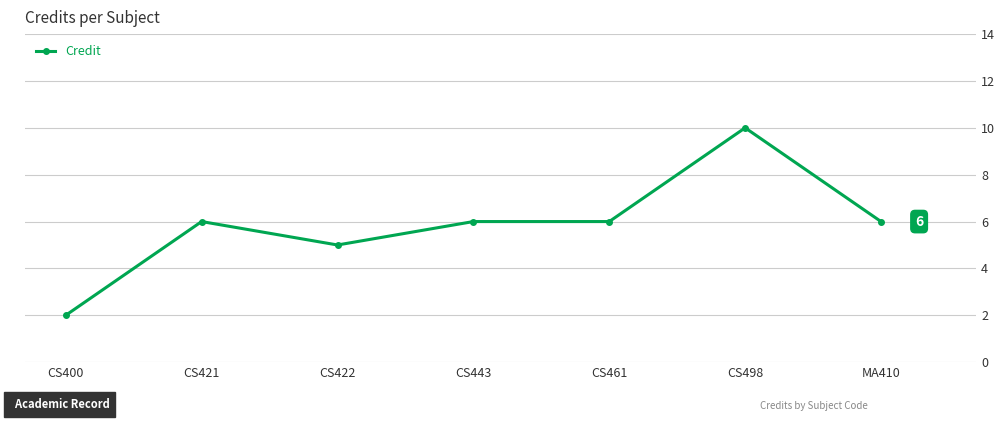

Read the value at CS421.

6